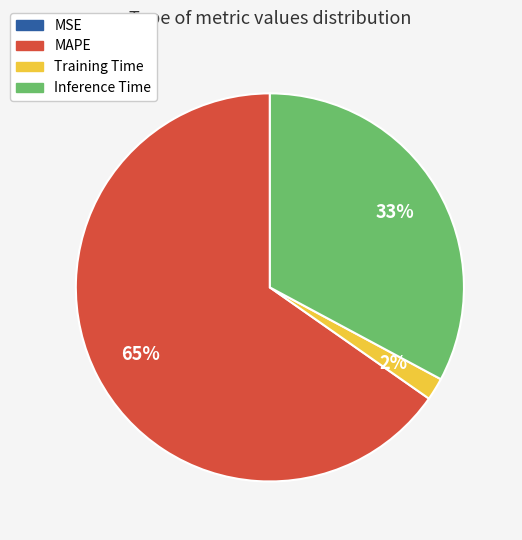

Is it true that Inference Time is 33% of the pie?

True